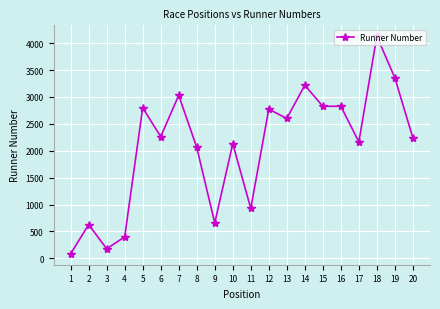

What is the sum of all values?

41284